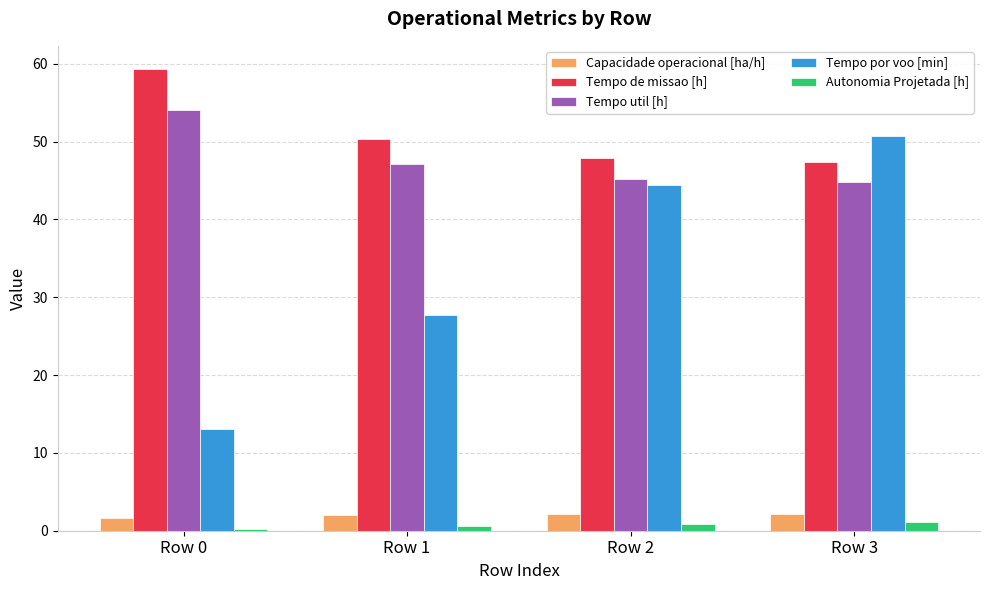

Which series has the widest spread of values?

Tempo por voo [min]